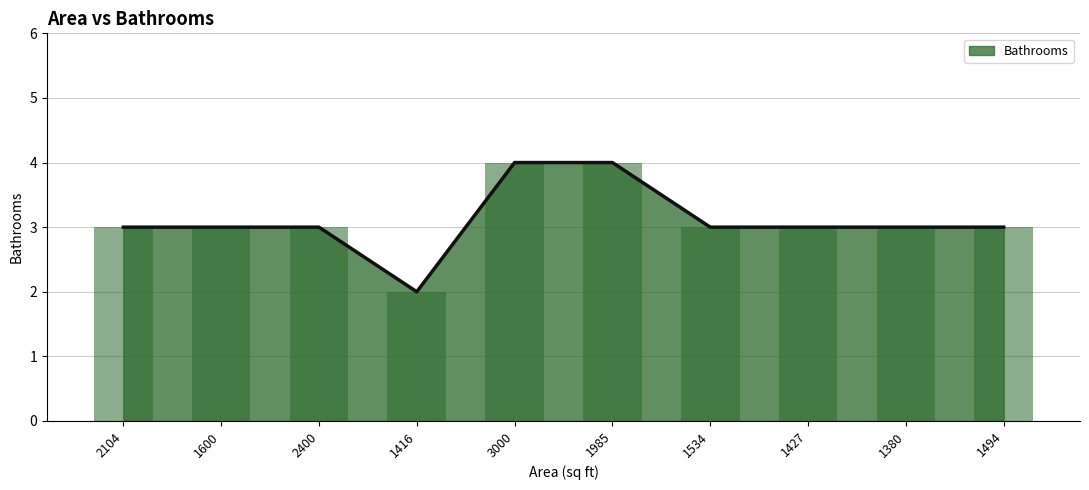

Read the value at 1380.

3